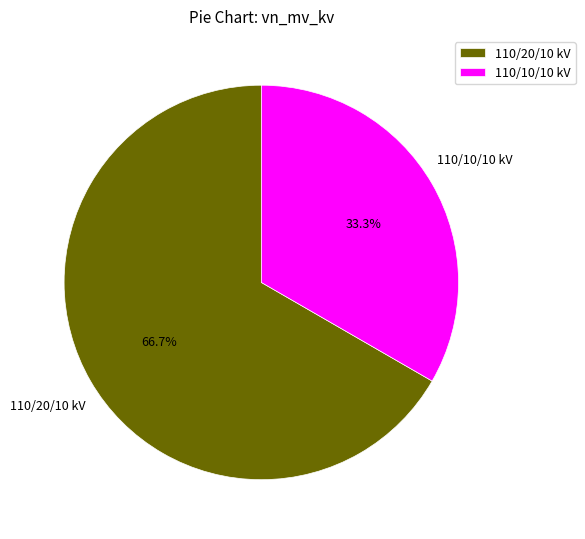

What is the total percentage of 110/10/10 kV and 110/20/10 kV?

100.0%